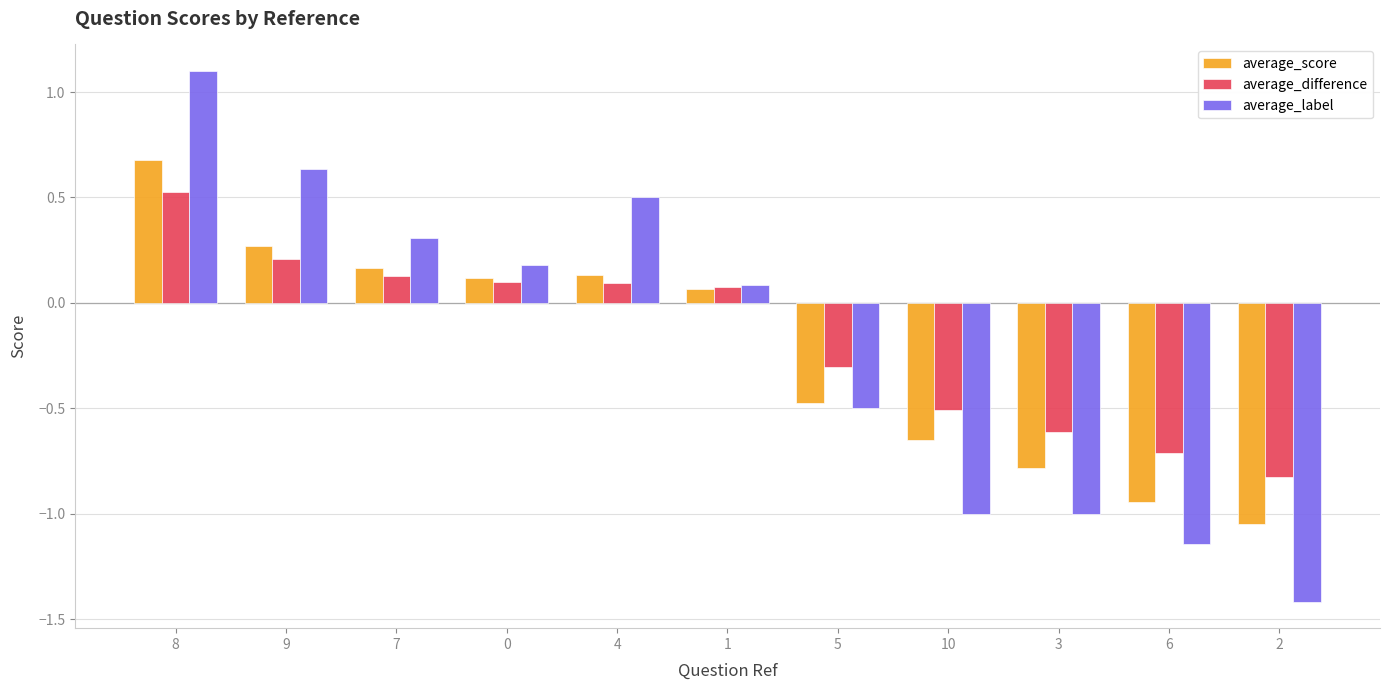

How many bars are there in each group?

3